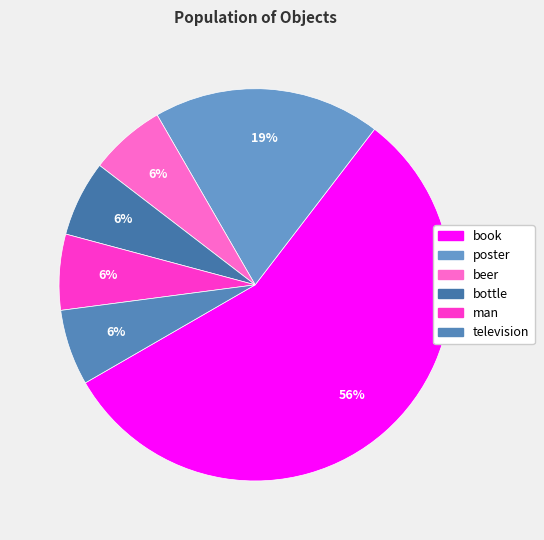

Count the number of slices in the pie.

6